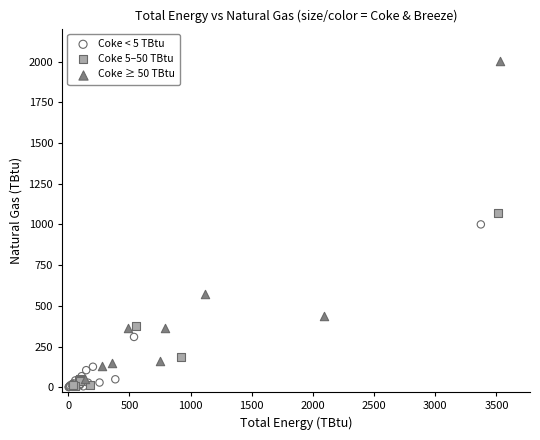

Which series has the largest Y range (max minus min)?

Coke ≥ 50 TBtu